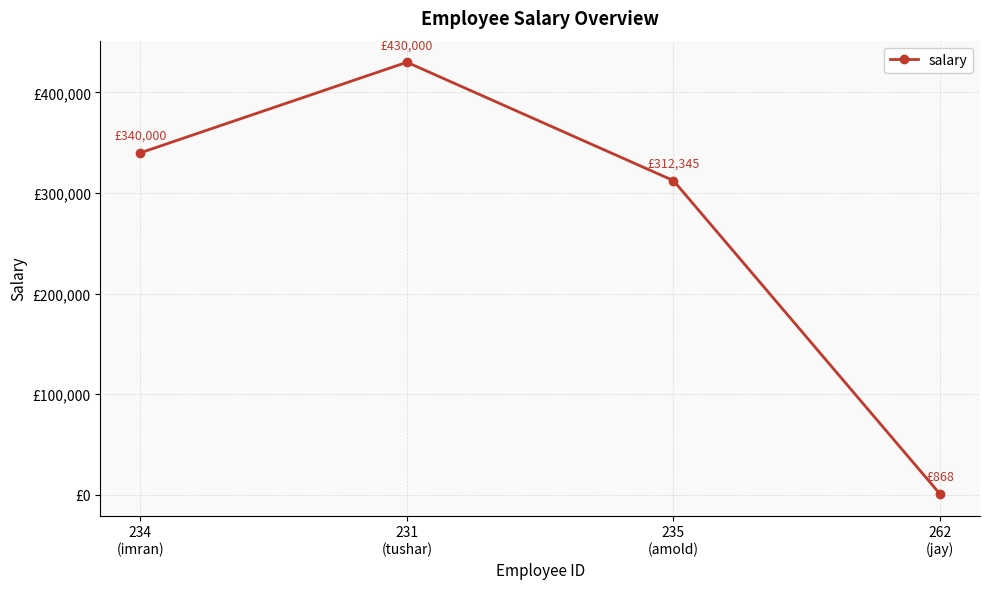

Does the chart have visible grid lines?

Yes